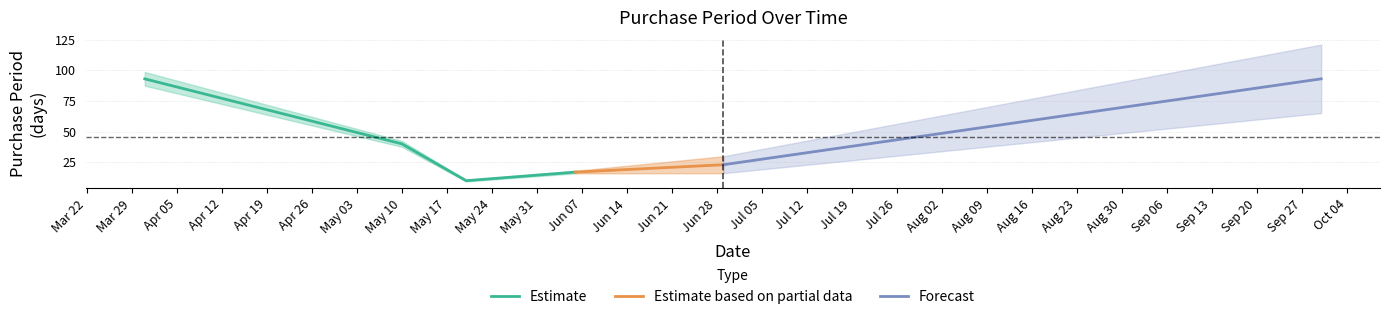

Where does the data first go above 40?

2016-03-31